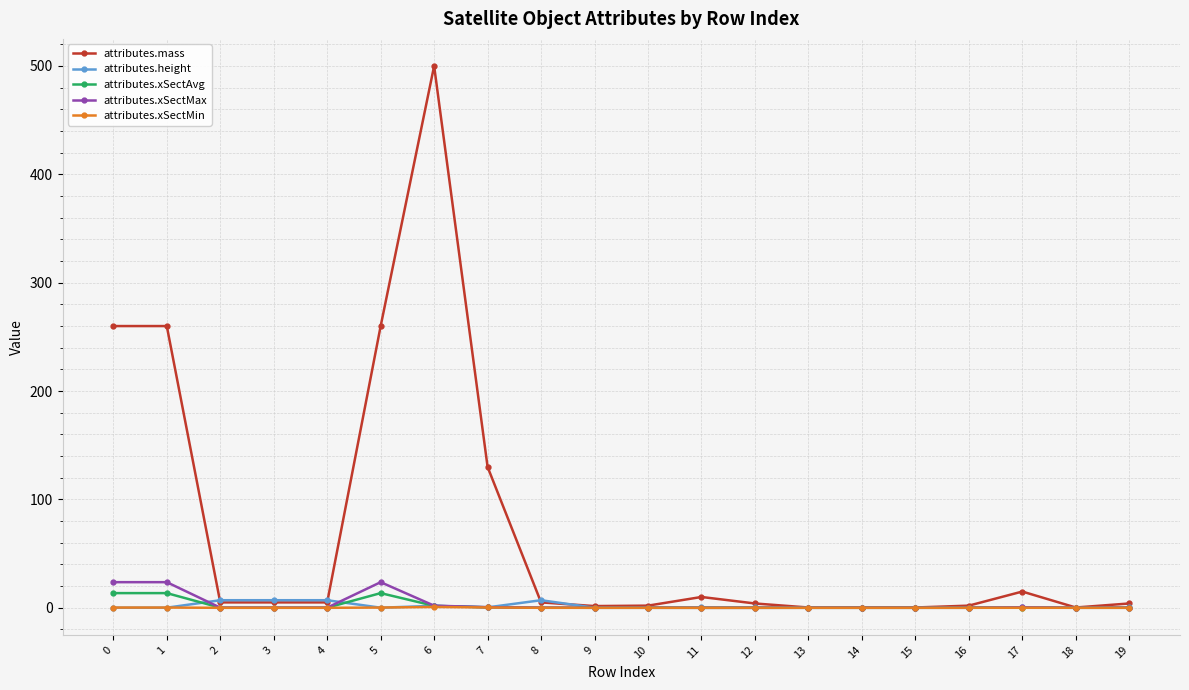

Between 0 and 18, which series saw the biggest shift?

attributes.mass